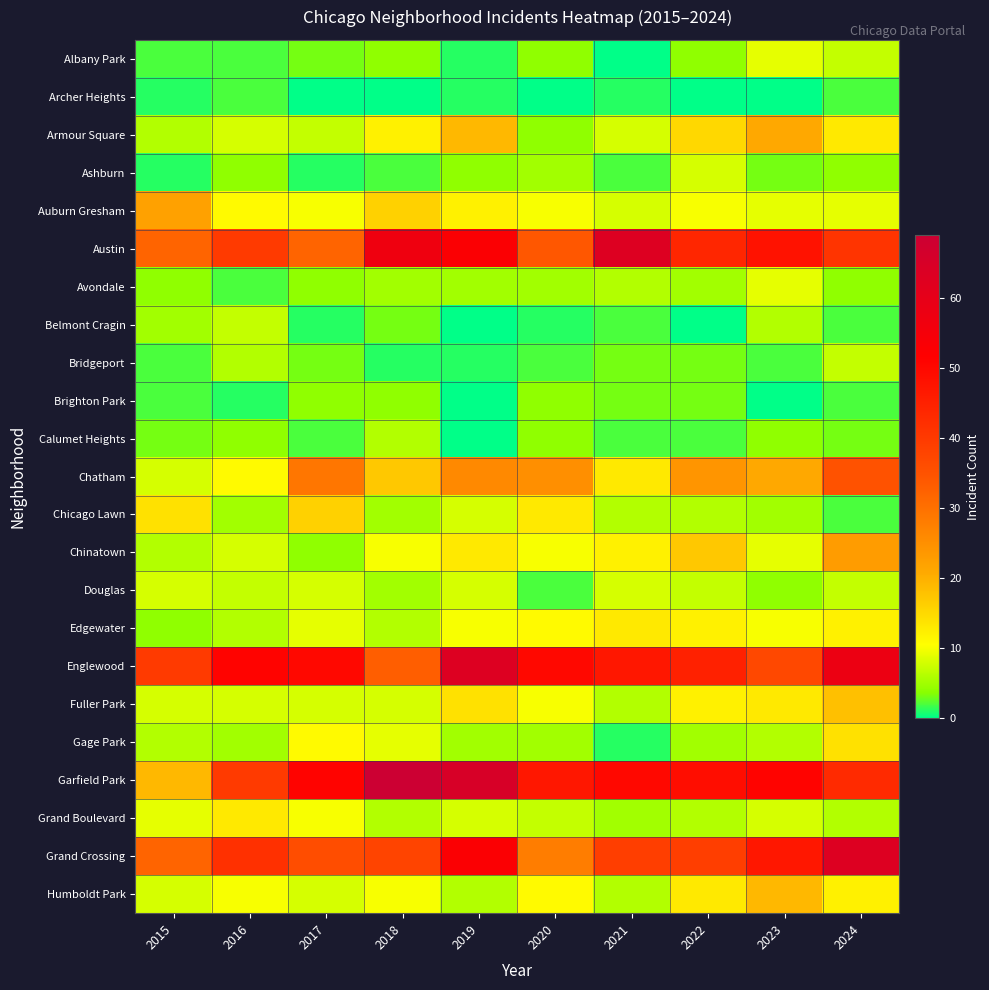

What is the maximum value shown in the chart?

69